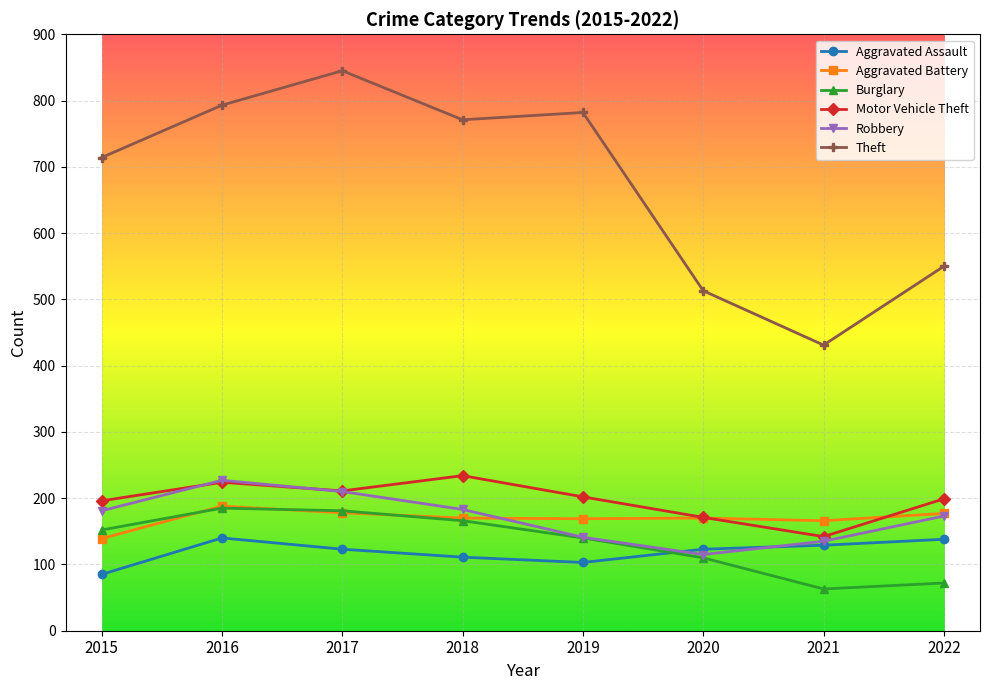

Is it true that Theft equals 782 at 2019?

True